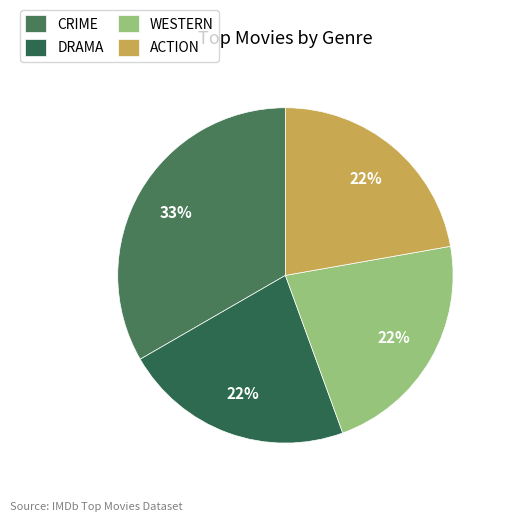

Does WESTERN account for over 50% of the chart?

No